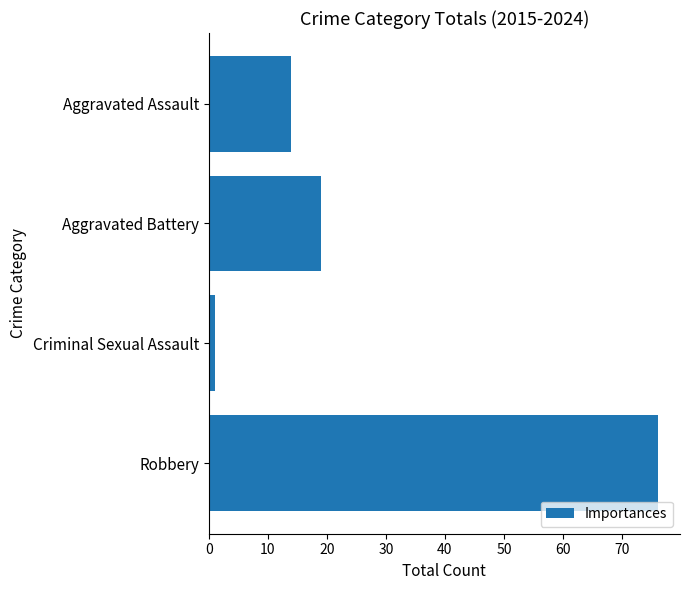

What is the value of the 4th bar from the top?

76